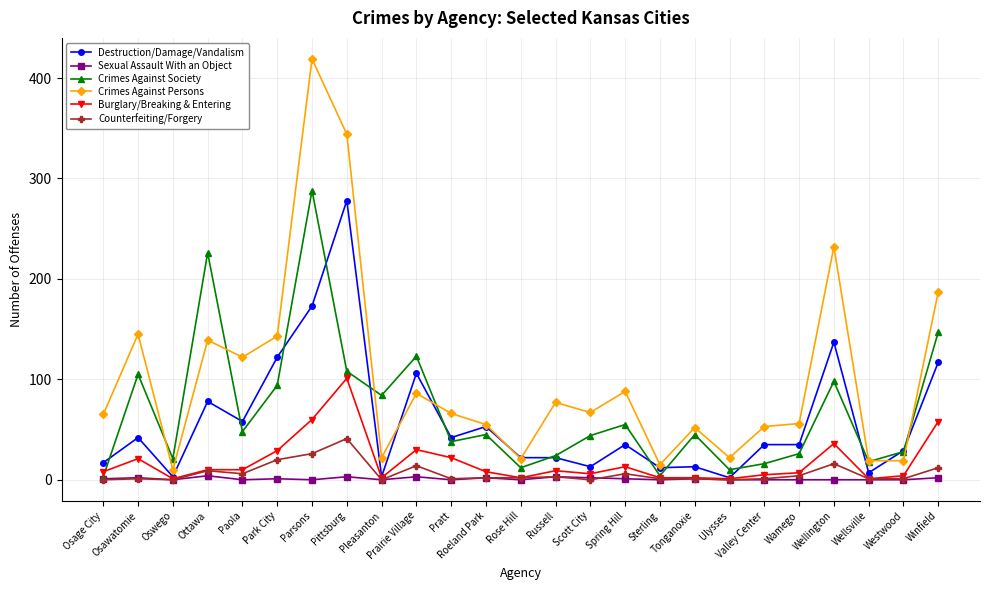

What is the label of the 7th point from the left?

Parsons